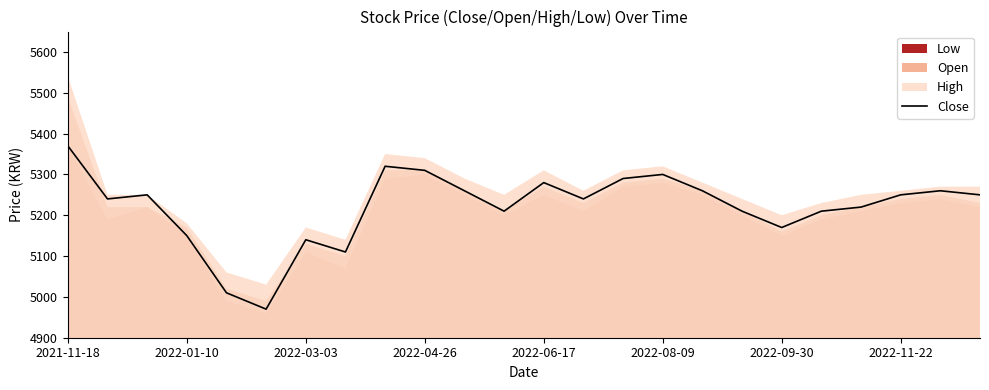

What is the sum of all values?

125280